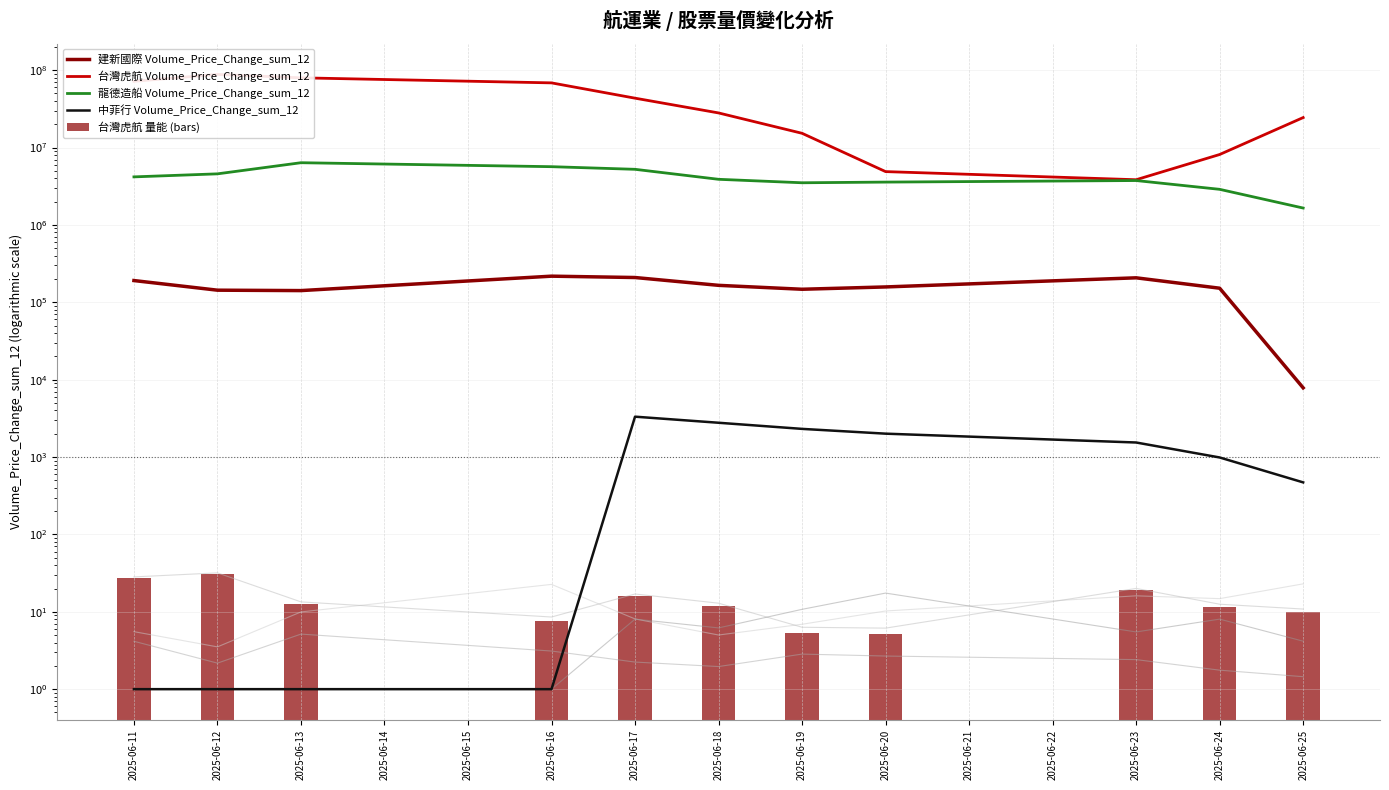

How many groups of bars are there?

11